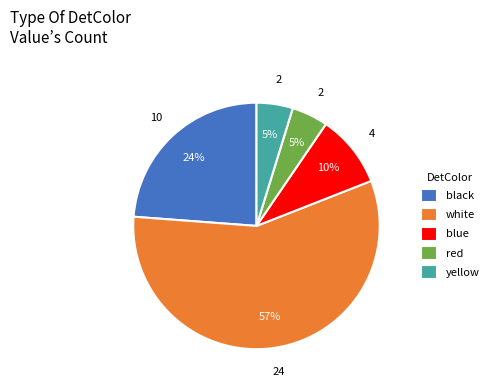

To the nearest percent, what is the average slice percentage?

20%